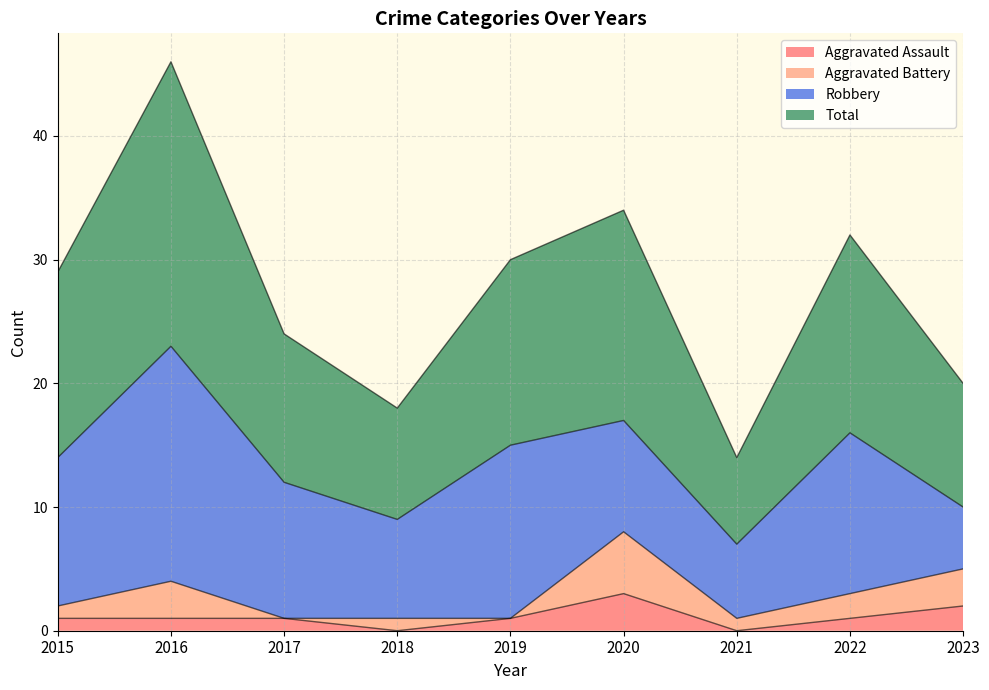

How many lines are shown in the chart?

4